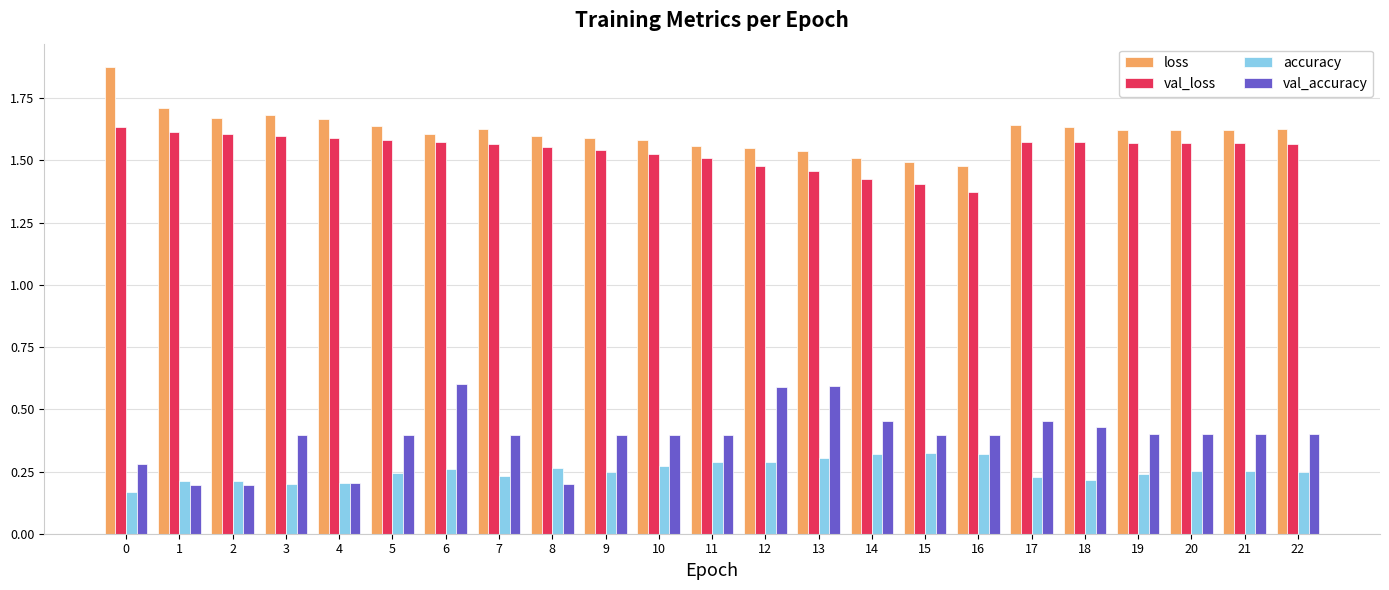

What is the sum of the loss values at 3 and 15?

3.2